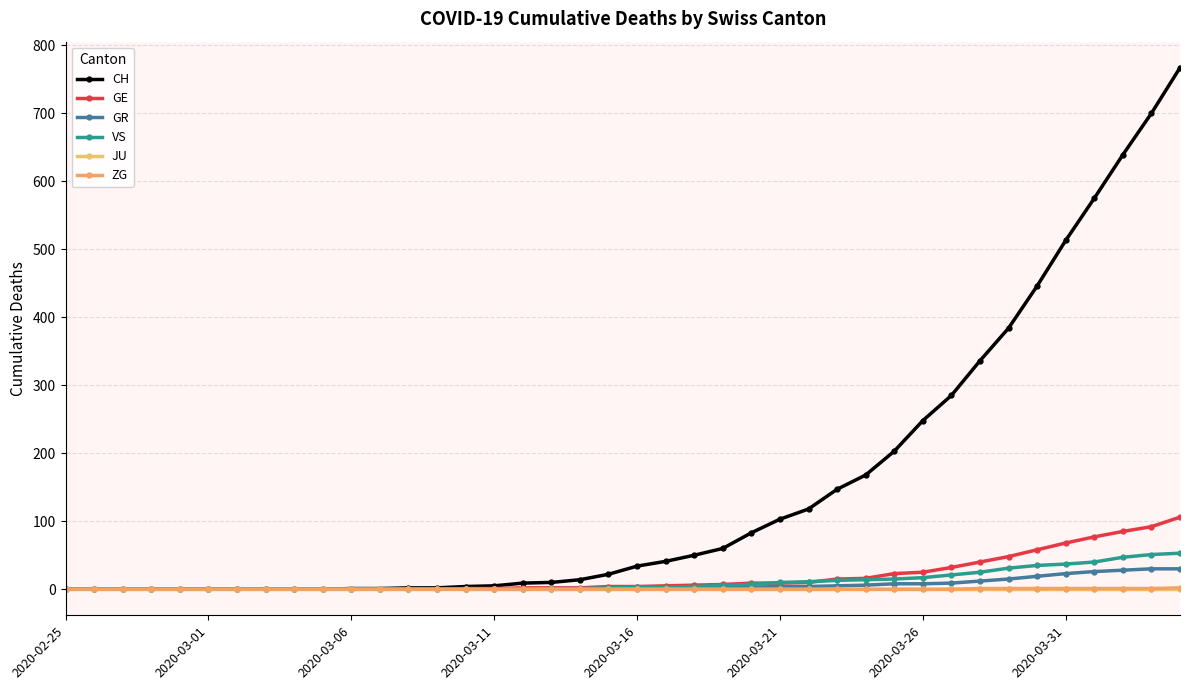

Does the chart display data point markers on the line(s)?

Yes